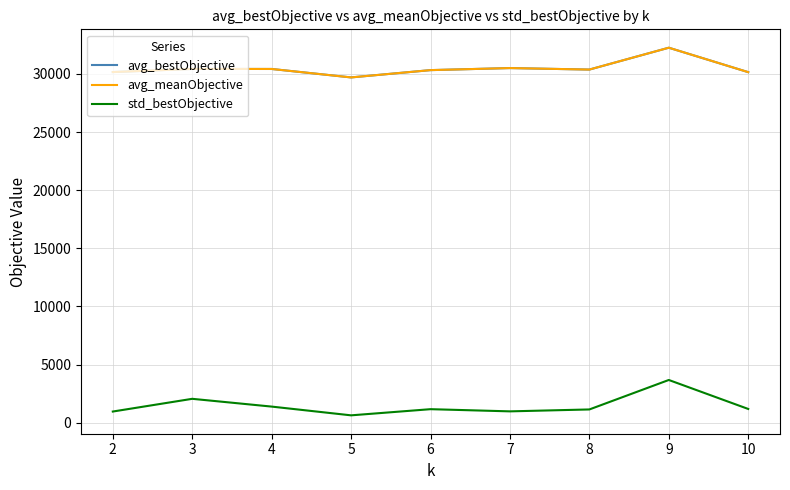

Reading left to right, what are all the values shown in this chart?

avg_bestObjective: 30166.0	30436.4	30431.9	29705.0	30332.8	30509.6	30380.4	32261.1	30158.0
avg_meanObjective: 30166.0	30436.4	30431.9	29705.0	30332.8	30509.6	30380.4	32261.1	30158.0
std_bestObjective: 952.4	2047.1	1378.1	625.3	1155.6	967.7	1132.1	3668.2	1174.4